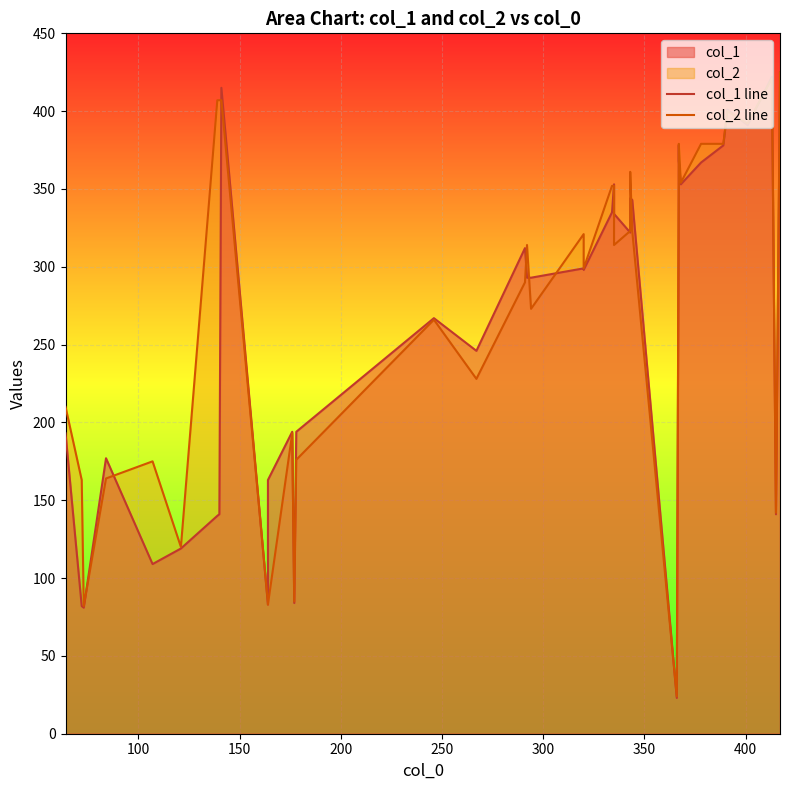

What is the difference between the maximum and minimum values in the col_2 line series?

401